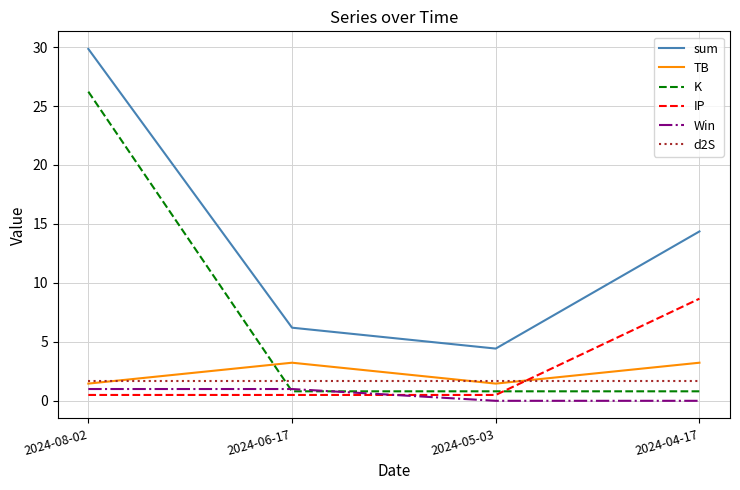

The value of TB at 2024-08-02 is 1.5. True or false?

True